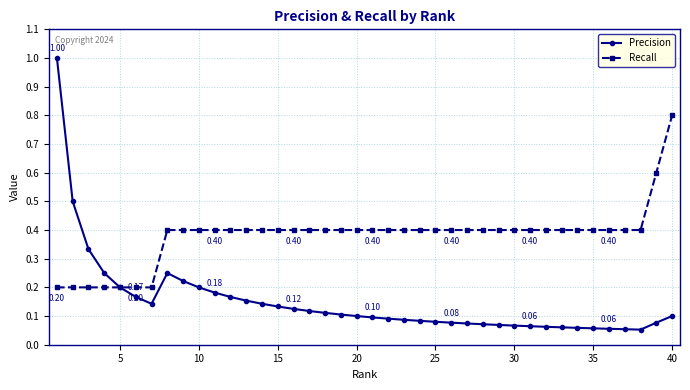

Which series has the widest spread of values?

Precision